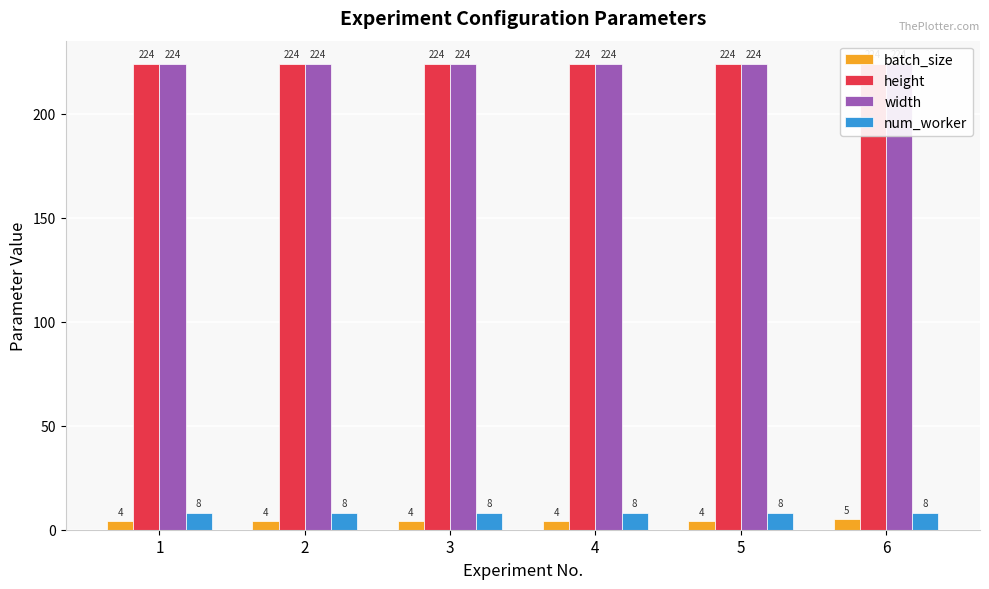

Which category has the lowest value in the batch_size series?

1